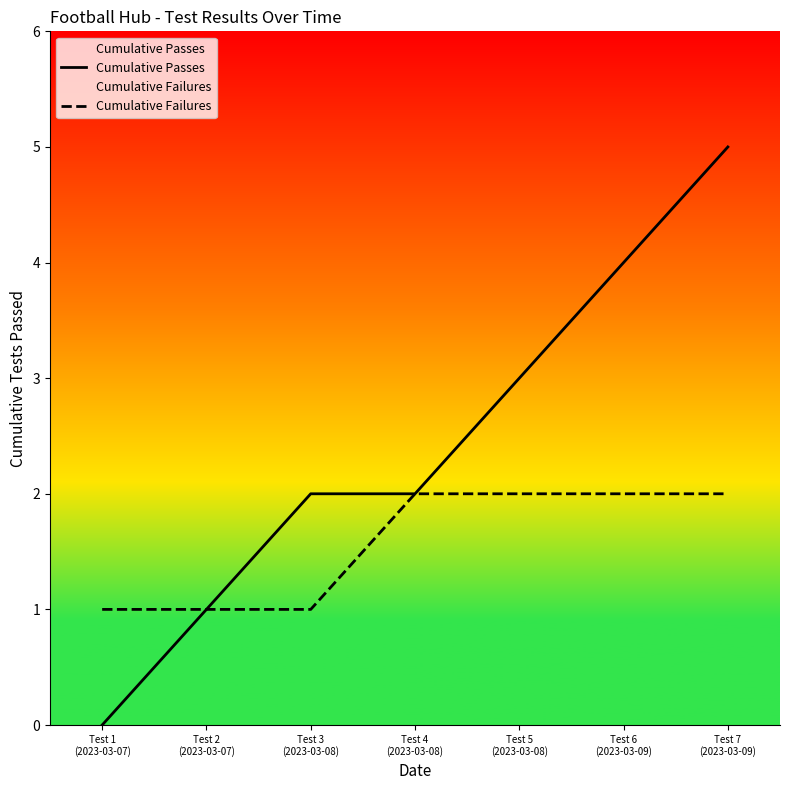

Reading left to right, transcribe all the data shown in this chart.

Cumulative Passes: 0	1	2	2	3	4	5
Cumulative Failures: 1	1	1	2	2	2	2